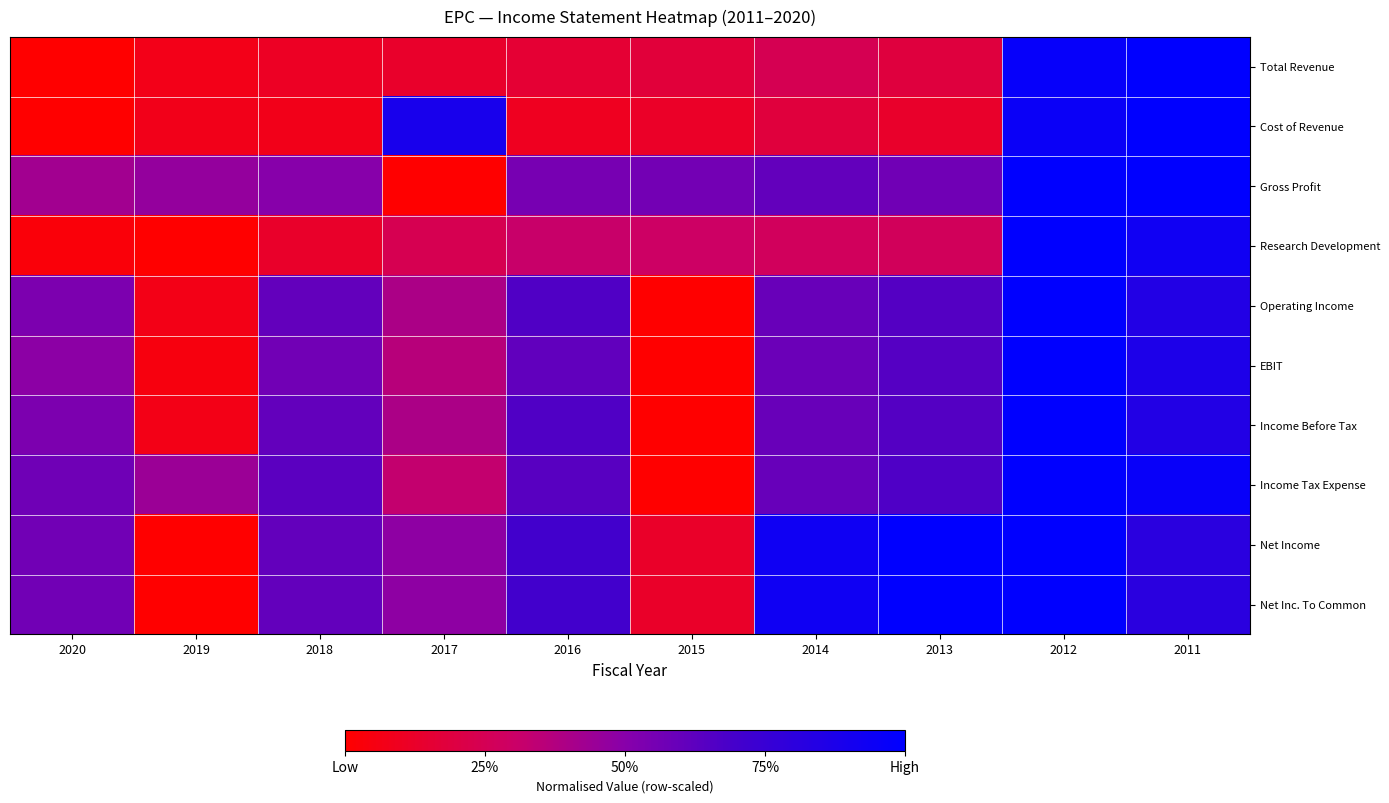

At how many categories does at least one series exceed 0?

10